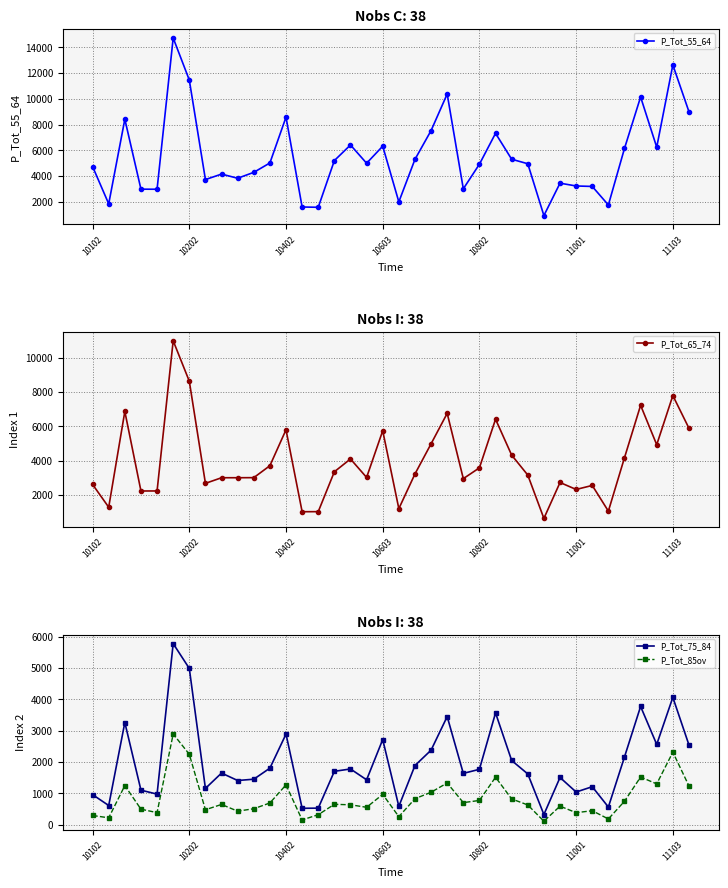

How many values in the P_Tot_75_84 series exceed 1702?

18